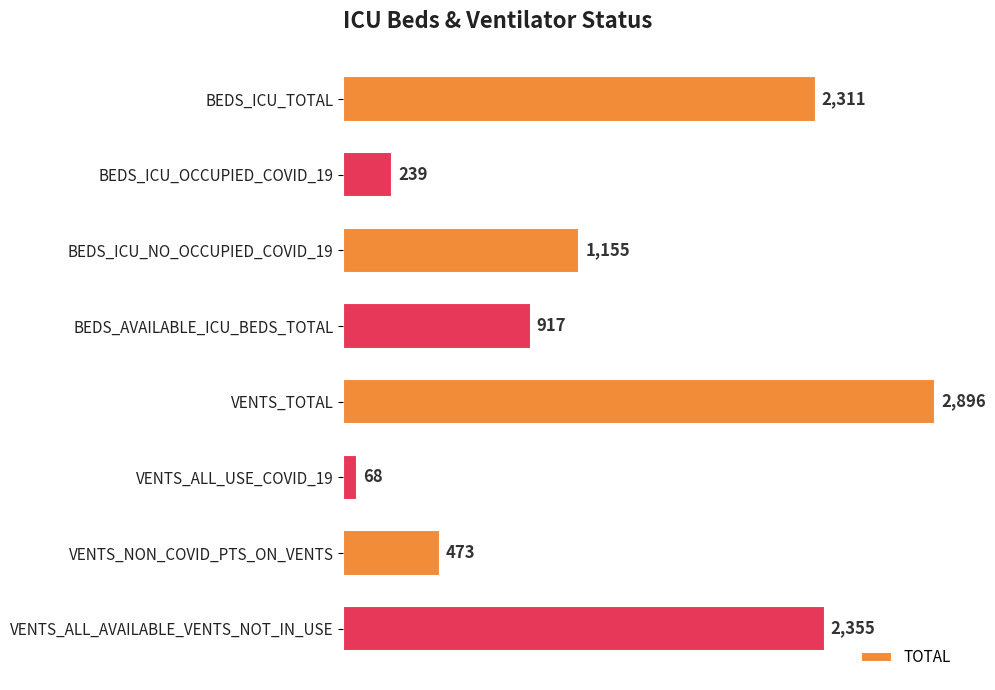

How many values are below 1155?

4